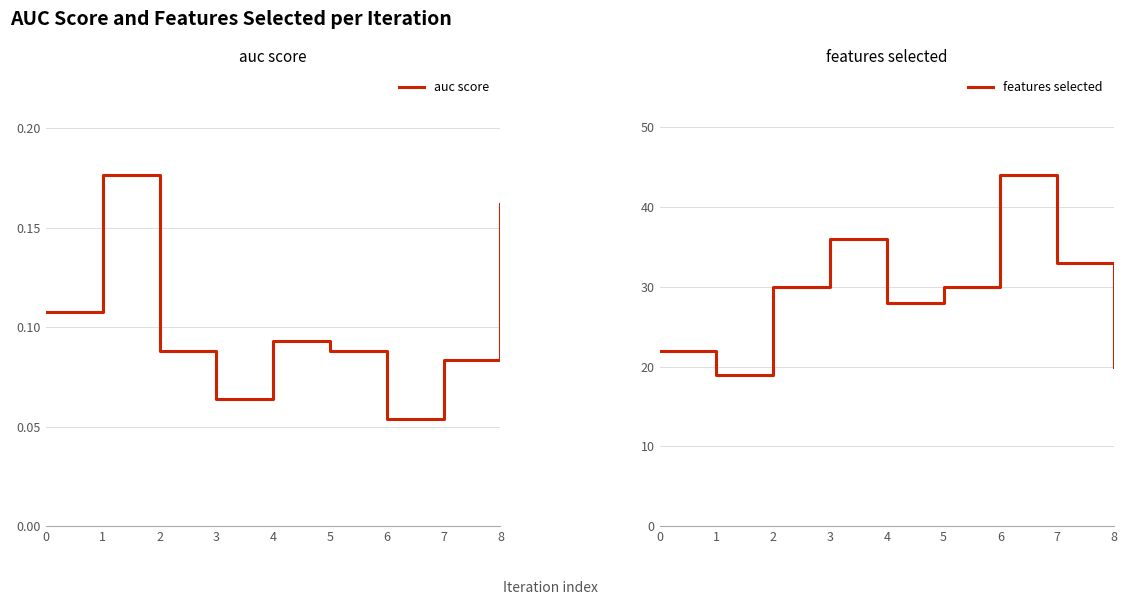

Count the number of data series in this chart.

2